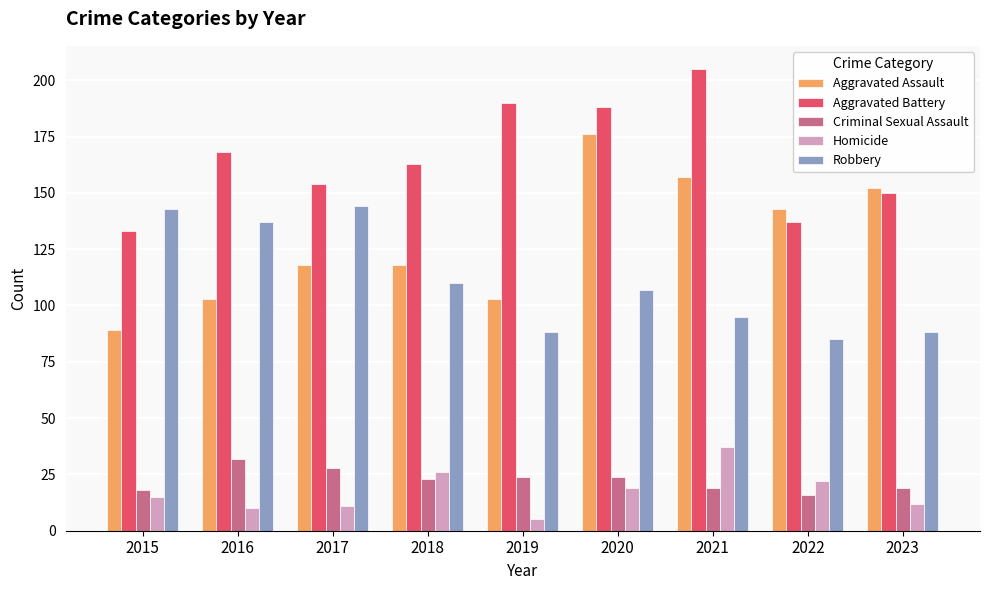

True or false: Aggravated Battery has a value of 190 at 2019.

True